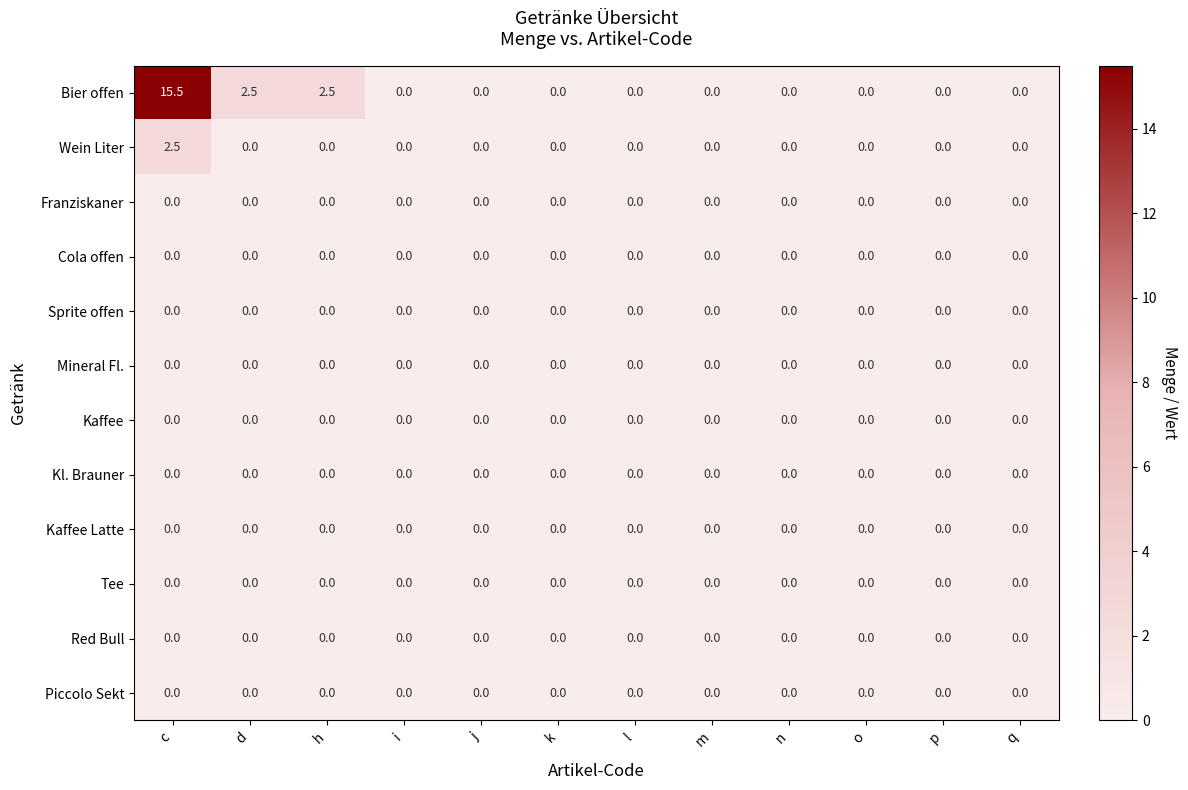

Count the Wein Liter values in the range 0 to 1.

11